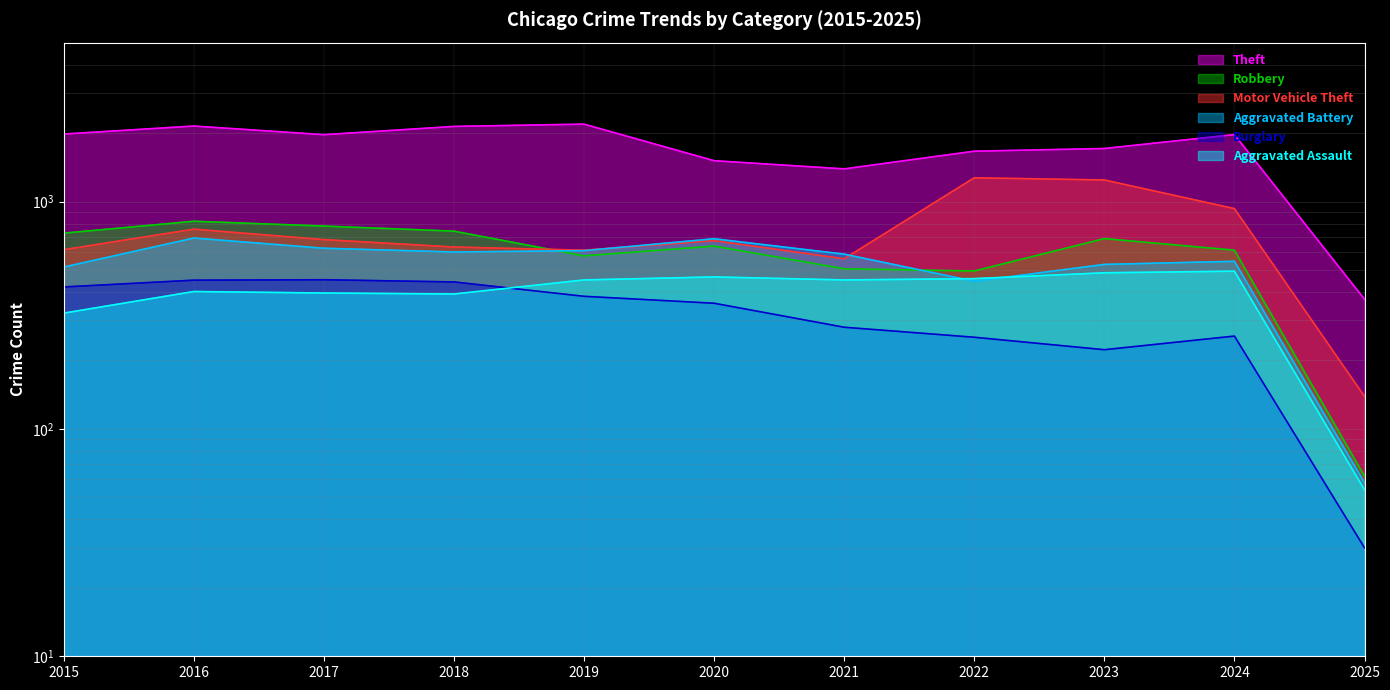

What is the approximate value of Theft at 2021, to the nearest 50?

1400